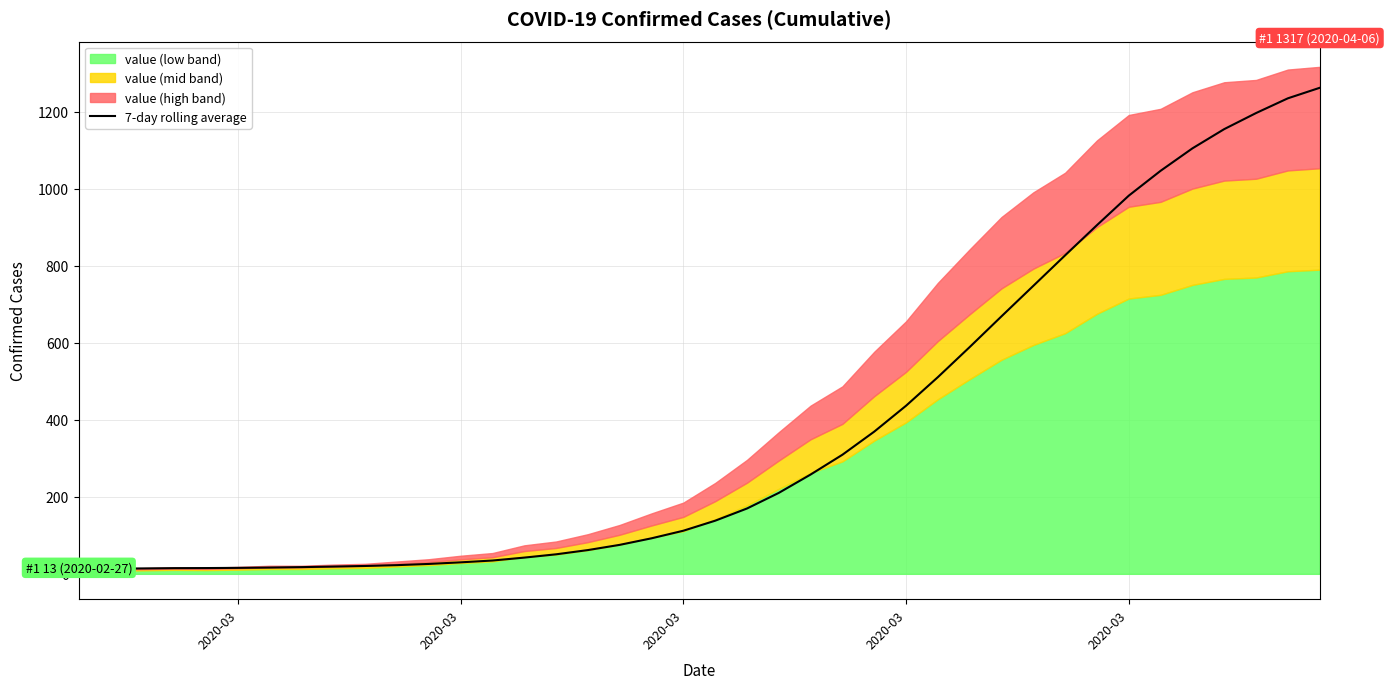

Which has a higher value, 2020-03 or 2020-03?

2020-03